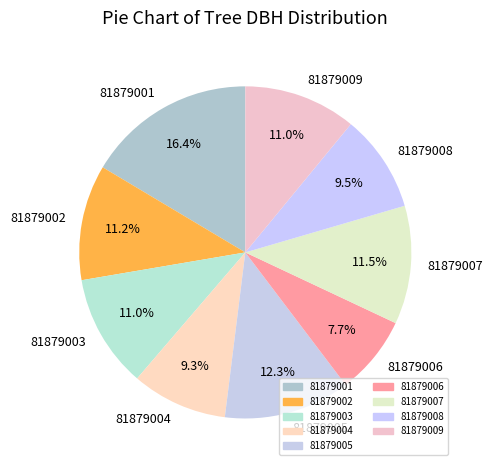

True or false: 81879003 accounts for 4% of the total.

False